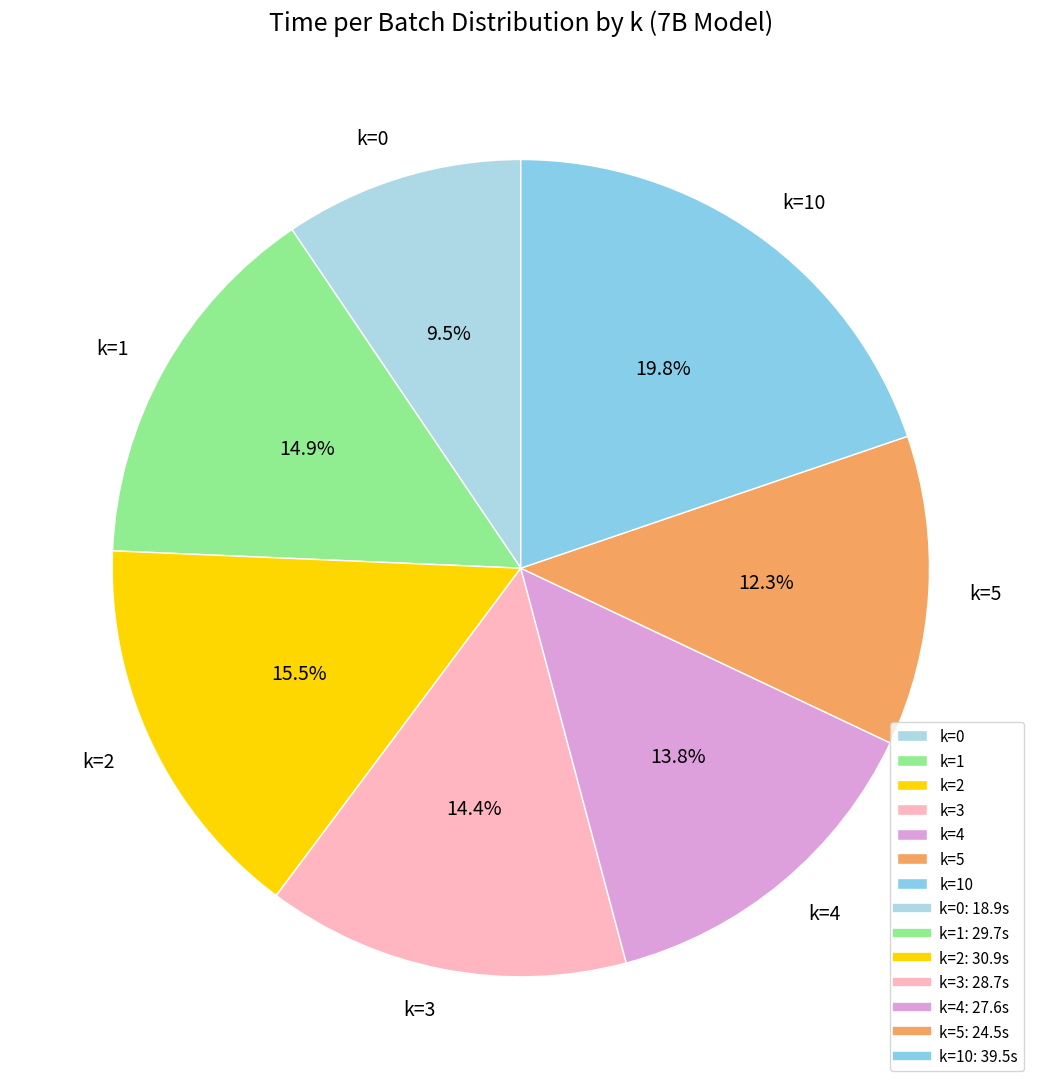

To the nearest percent, what is the difference between the largest and smallest slice percentages?

10%